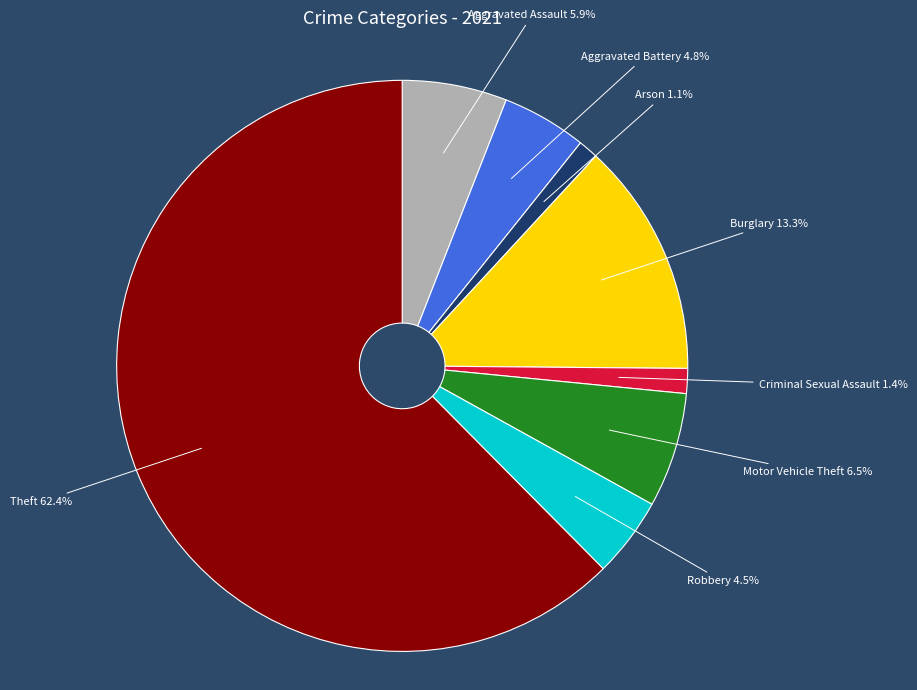

What portion of the pie excludes Burglary?

86.7%